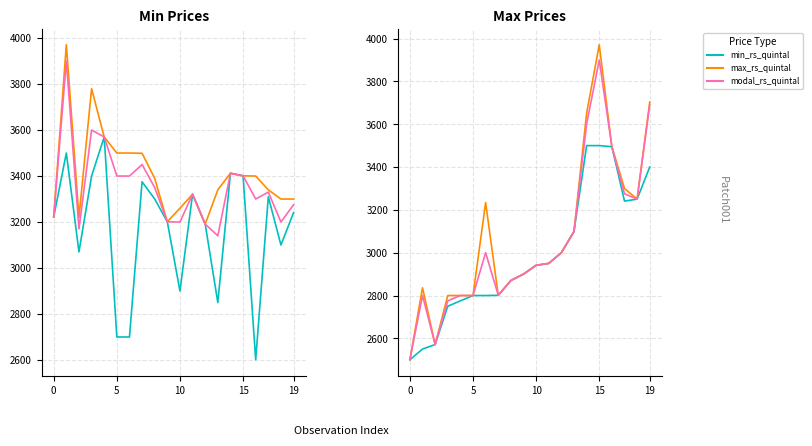

Rank the series by their average value, from highest to lowest.

max_rs_quintal, modal_rs_quintal, min_rs_quintal